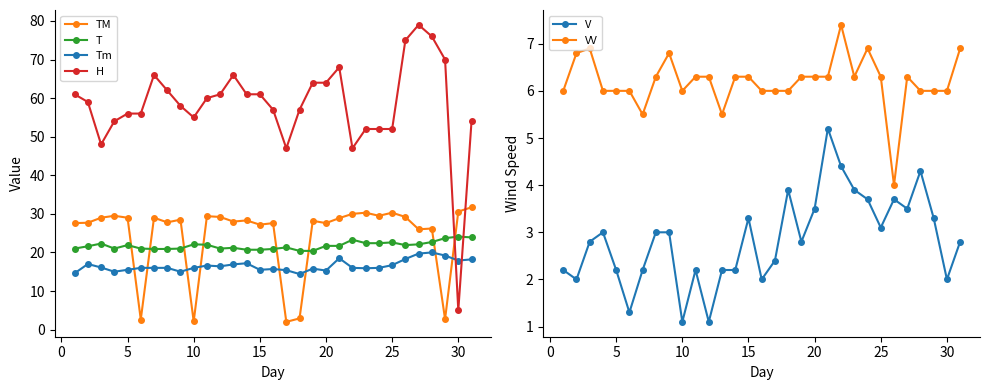

What is the maximum value for H?

79.0